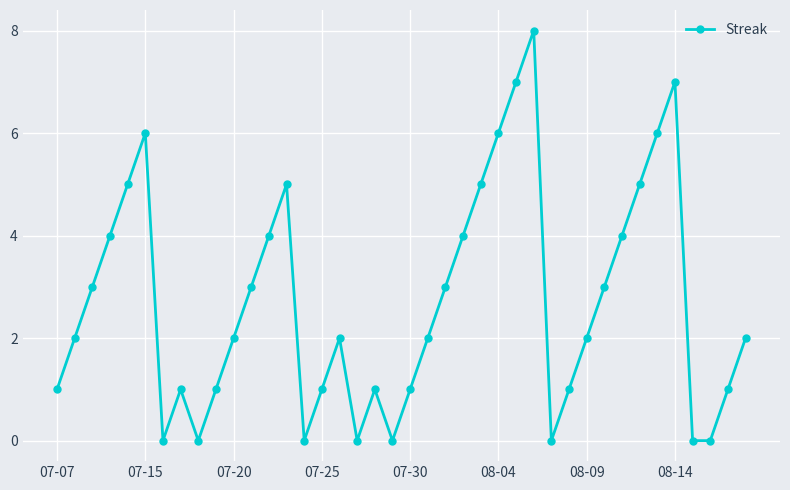

What is the maximum value shown in the chart?

8